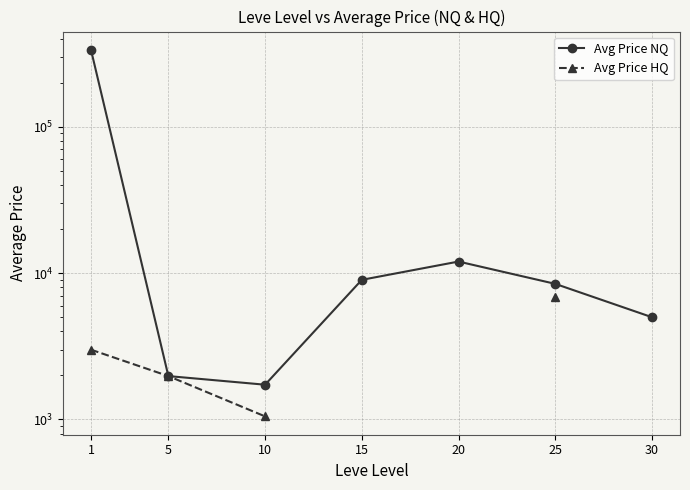

How many positive values does the Avg Price HQ series have?

4